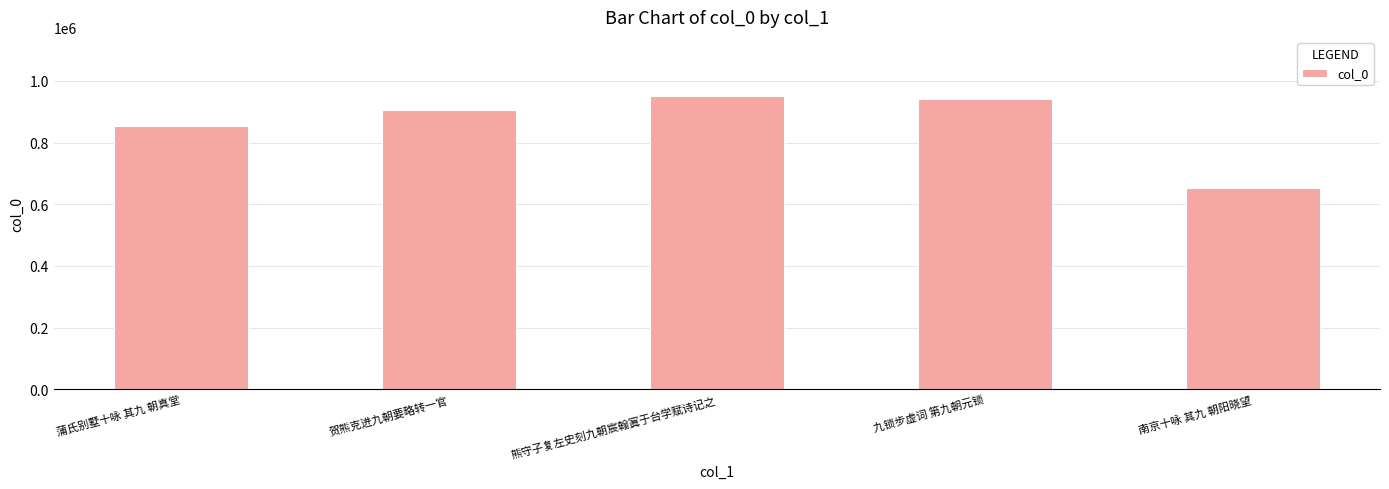

What is the change in value from 贺熊克进九朝要略转一官 to 熊守子复左史刻九朝宸翰寘于台学赋诗记之?

+46494